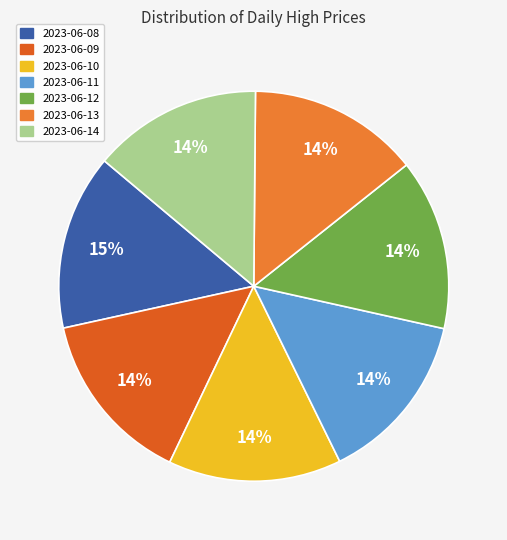

Does any single category account for the majority?

No